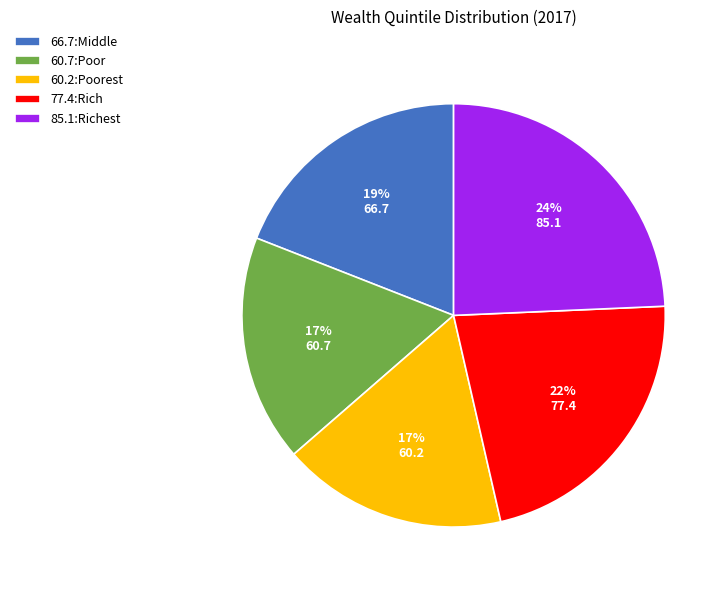

Count the number of slices in the pie.

5